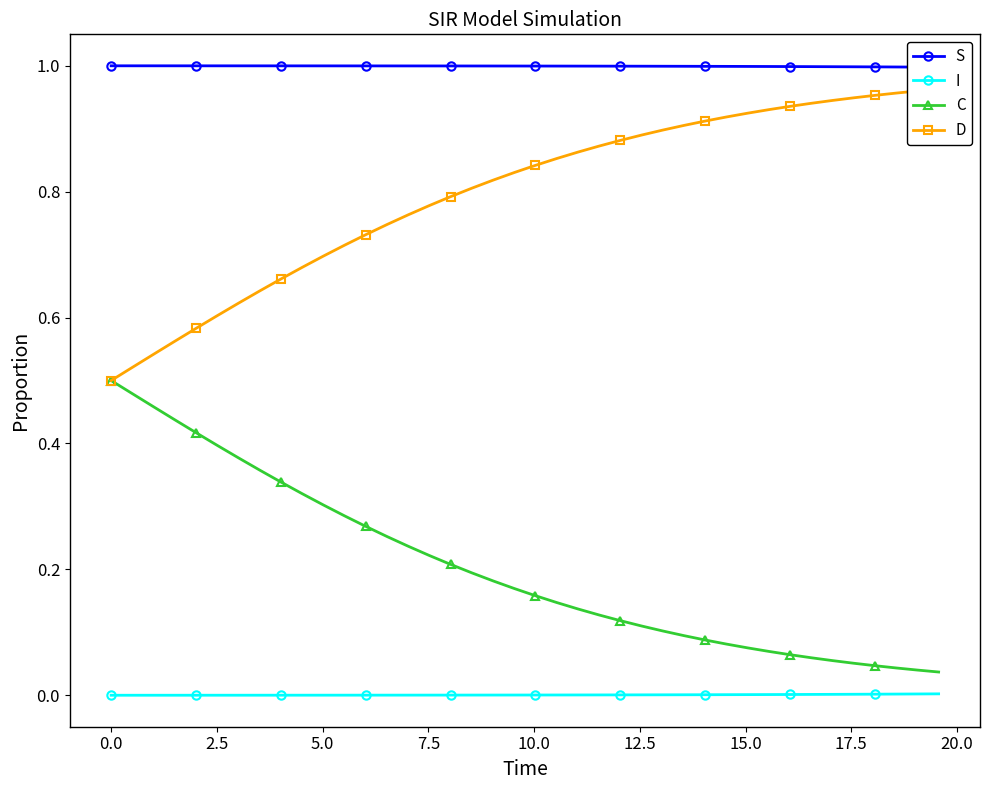

True or false: I and C intersect in this chart.

False